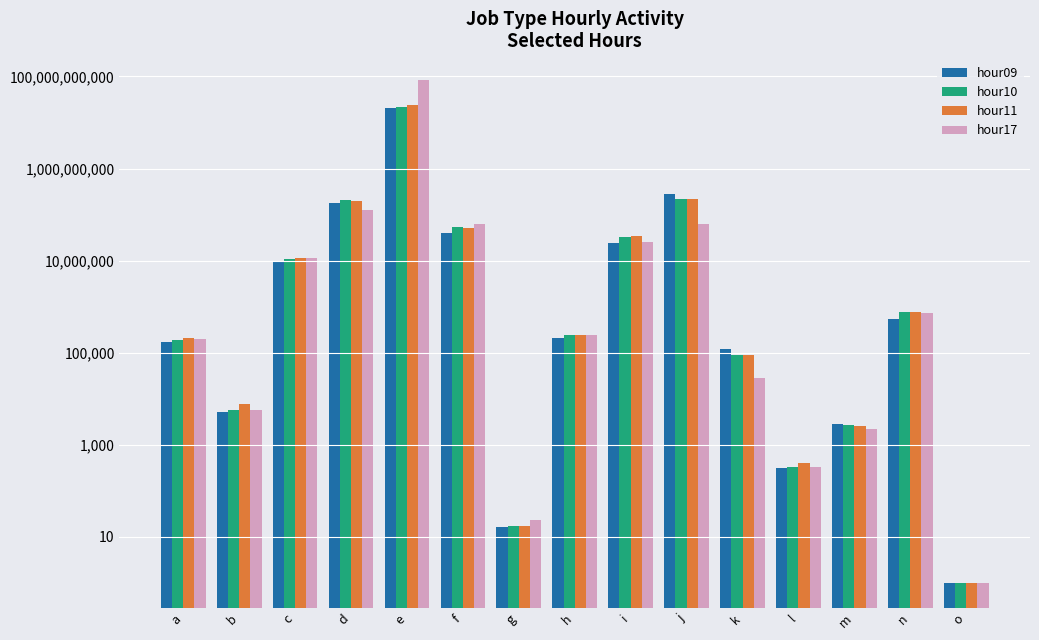

Is it true that hour17 equals 127831250 at d?

True